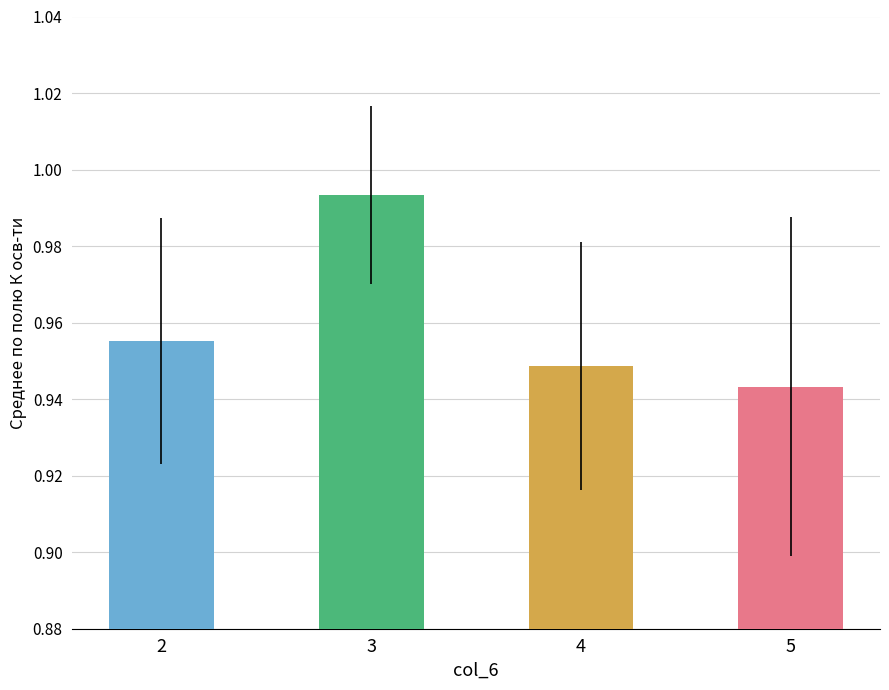

Which category has the lowest value across all series?

5